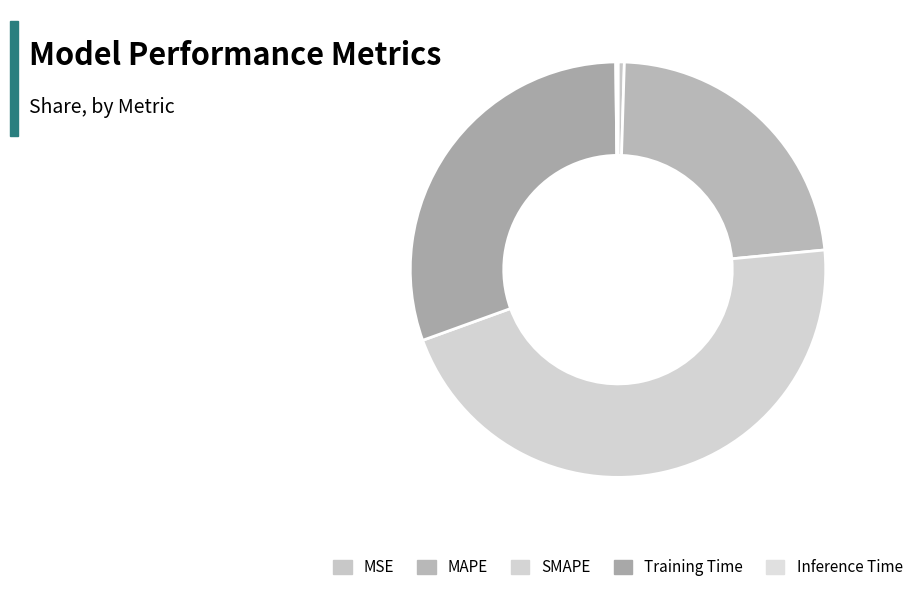

Which category has the biggest portion of the pie?

SMAPE